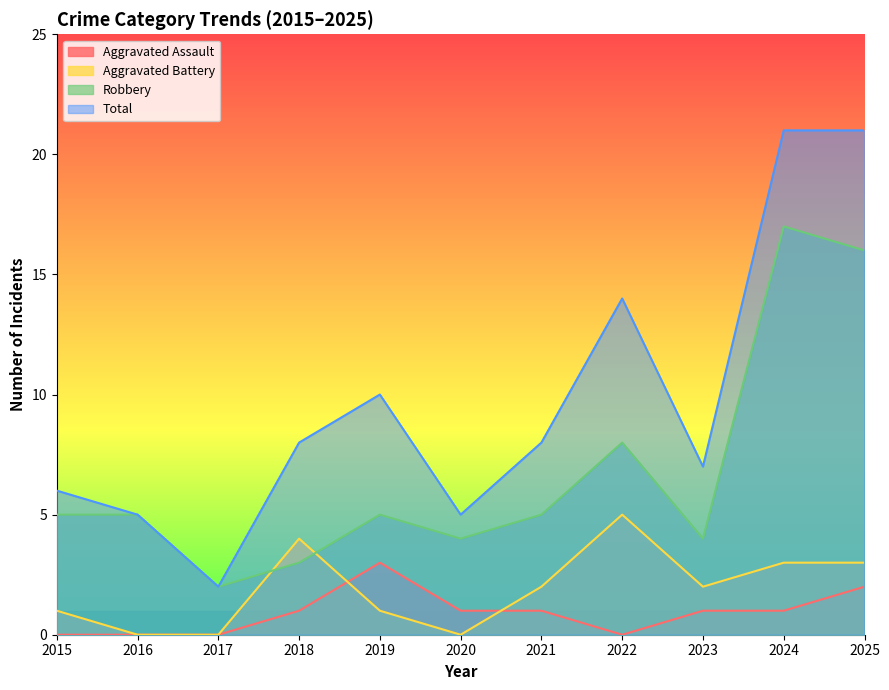

The Total series shows 5 at 2020. True or false?

True